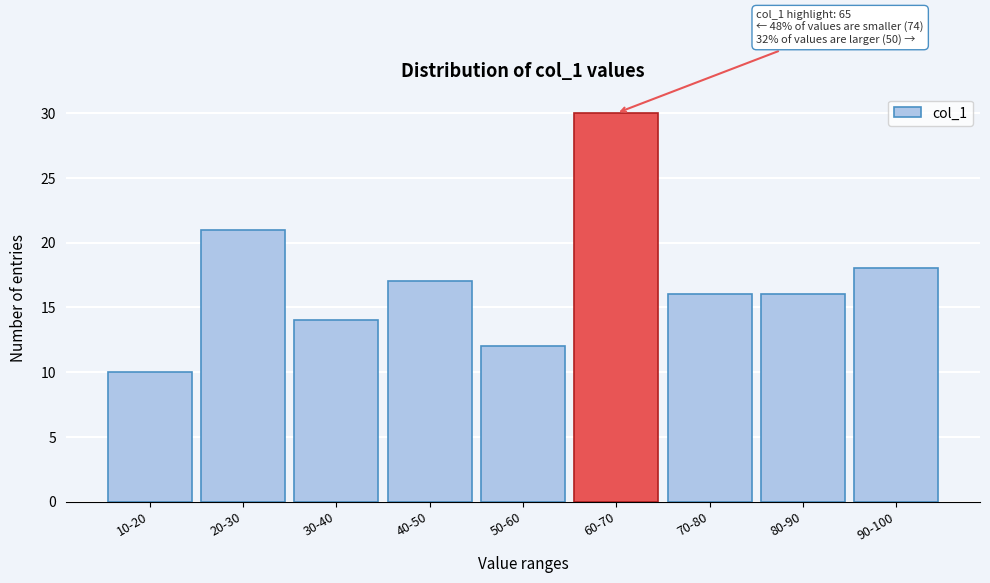

Reading right to left, what are all the values shown in this chart?

90-100=18	80-90=16	70-80=16	60-70=30	50-60=12	40-50=17	30-40=14	20-30=21	10-20=10